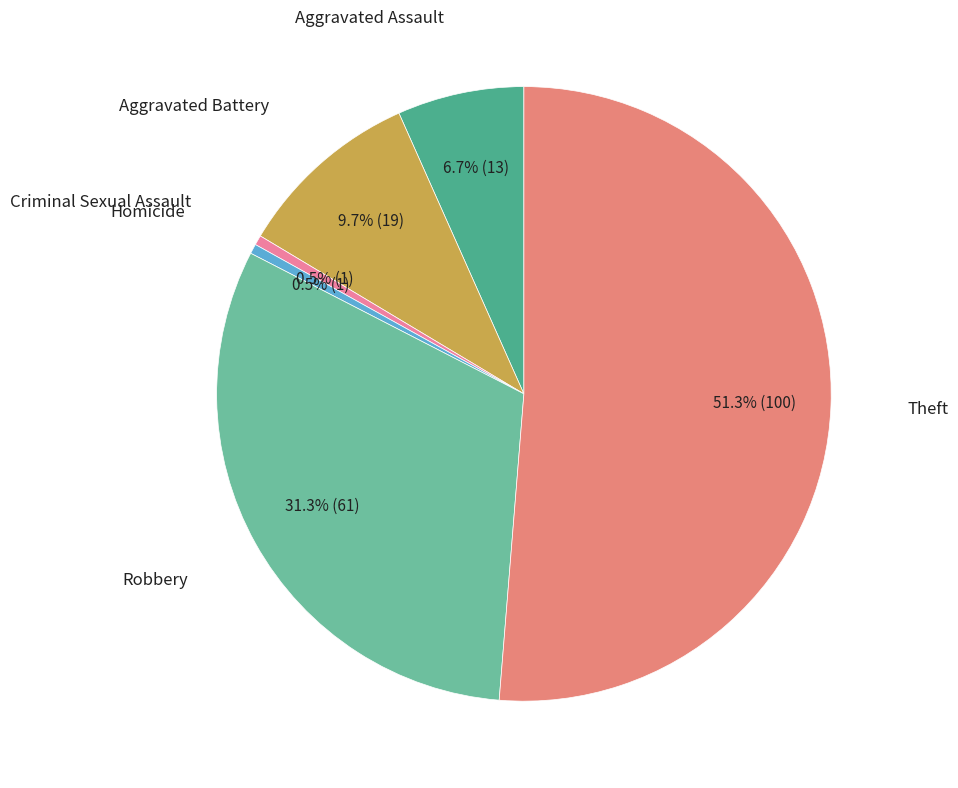

To the nearest percent, what portion does Aggravated Assault represent?

7%